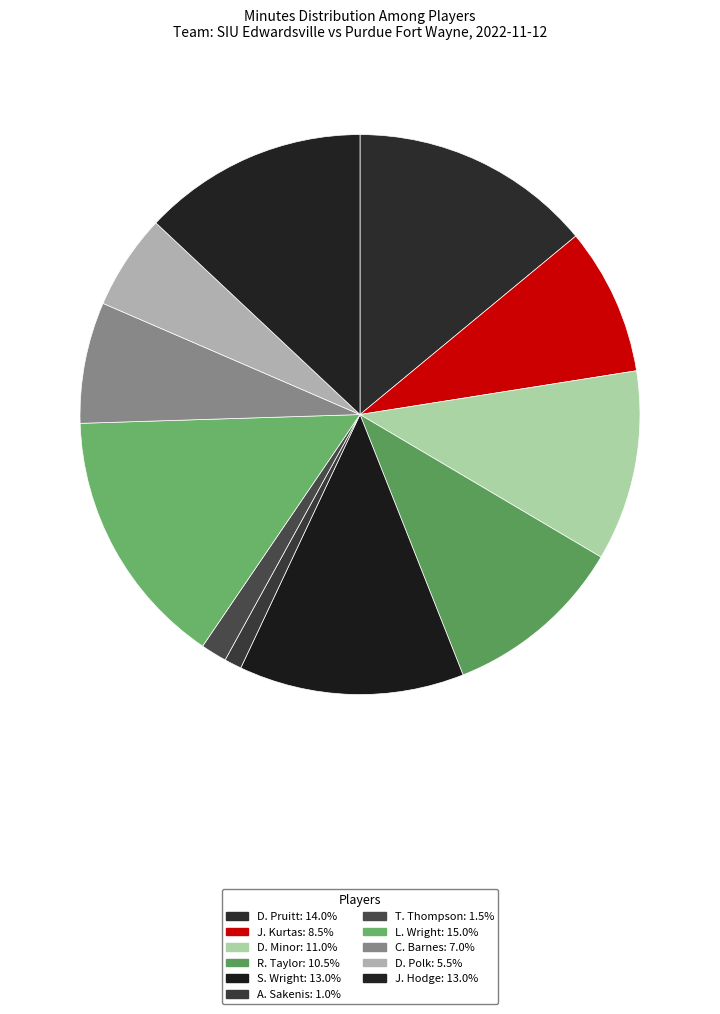

What is the smallest slice in the pie chart?

A. Sakenis